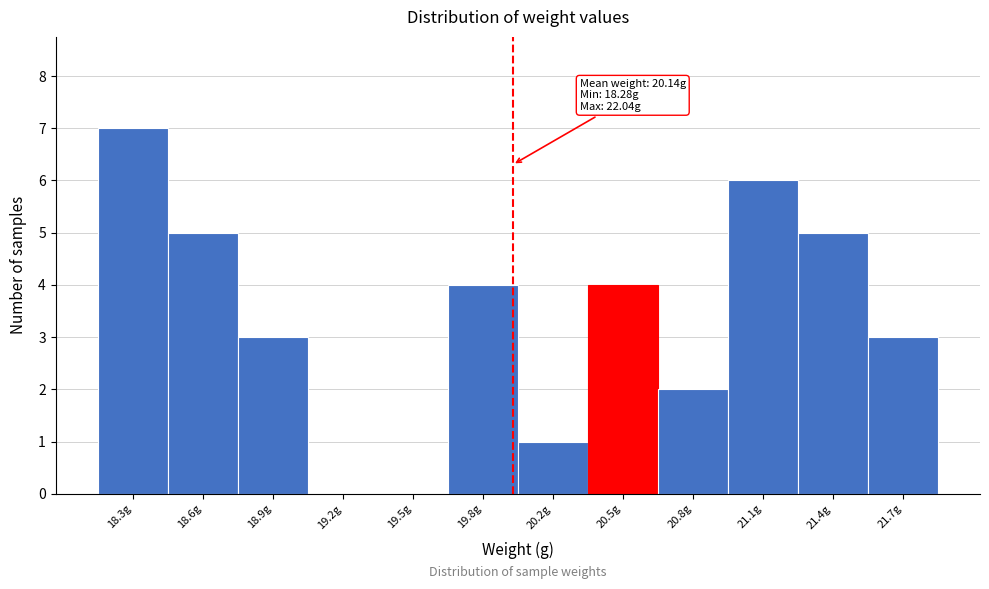

Reading left to right, what are all the values shown in this chart?

18.3g=7	18.6g=5	18.9g=3	19.2g=0	19.5g=0	19.8g=4	20.2g=1	20.5g=4	20.8g=2	21.1g=6	21.4g=5	21.7g=3